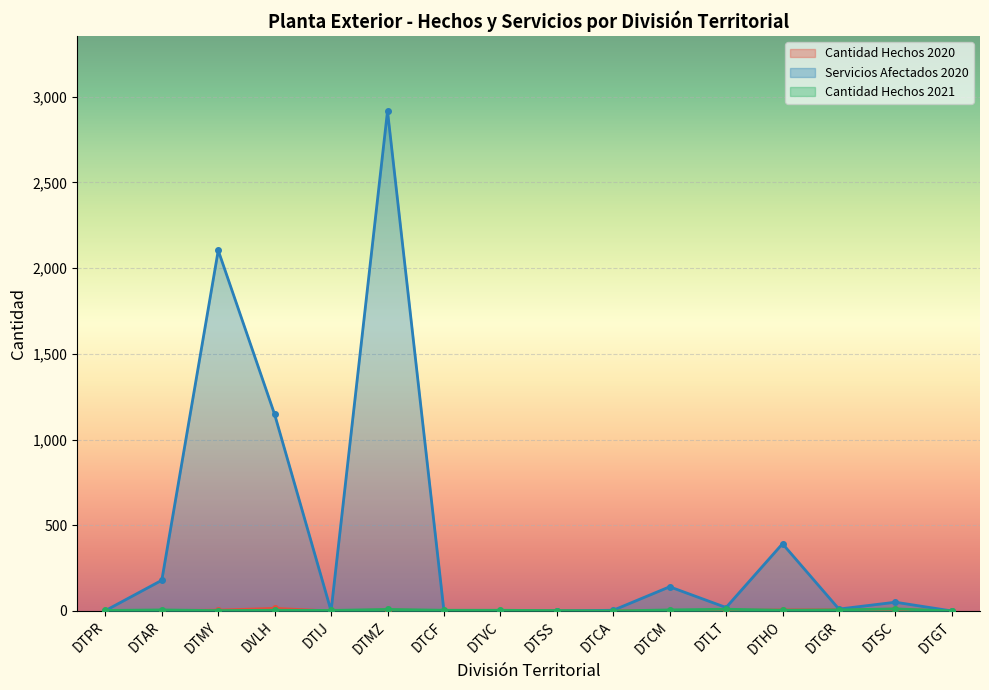

What is the approximate value of Cantidad Hechos 2020 at DTSS?

2